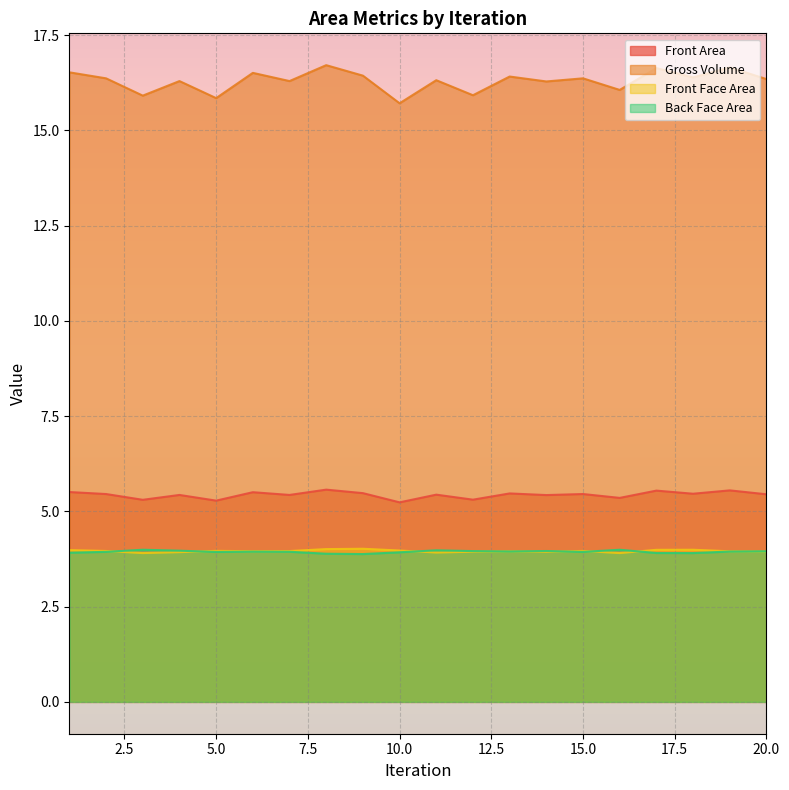

Between 11 and 9, which is larger?

9